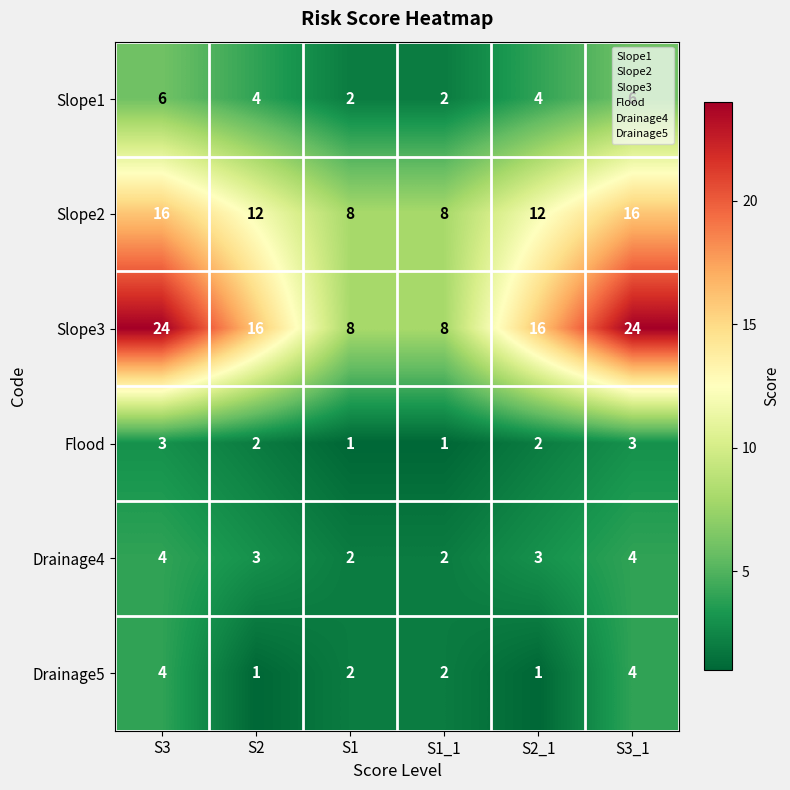

Is it true that Flood equals 1 at S2_1?

False